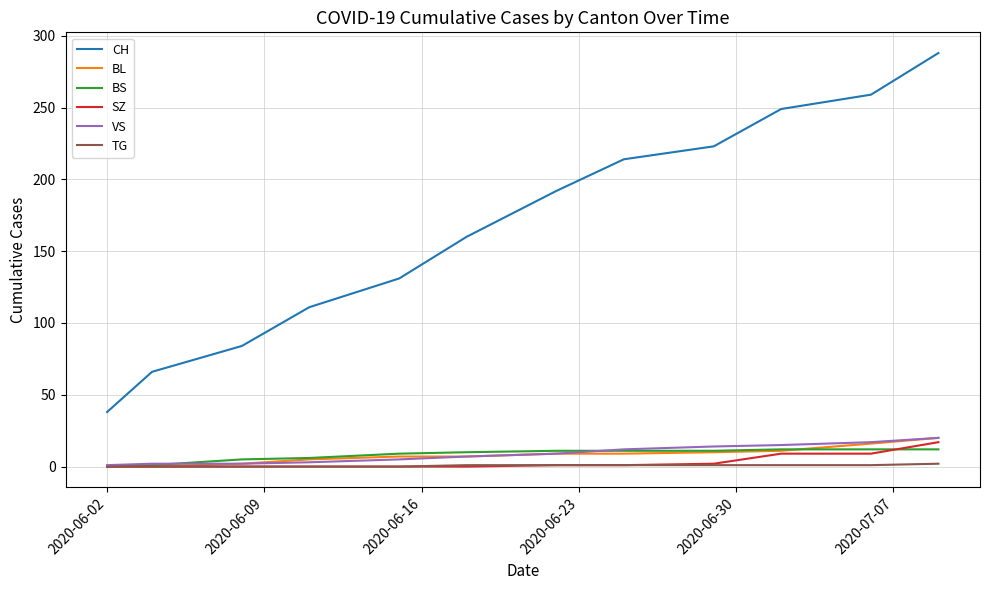

True or false: BS and CH intersect in this chart.

False